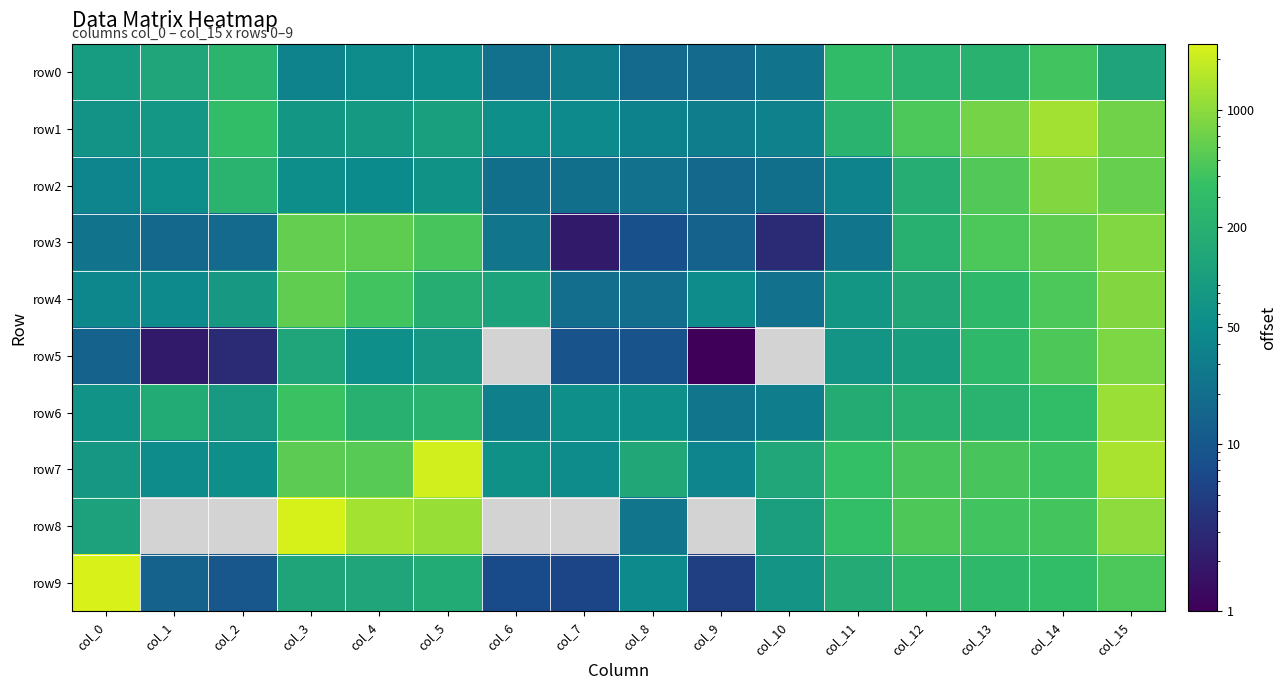

Reading left to right, extract all data points from this chart.

row0: col_0=87	col_1=132	col_2=230	col_3=38	col_4=50	col_5=54	col_6=22	col_7=32	col_8=18	col_9=18	col_10=24	col_11=308	col_12=219	col_13=214	col_14=419	col_15=121
row1: col_0=66	col_1=75	col_2=318	col_3=73	col_4=83	col_5=101	col_6=55	col_7=48	col_8=37	col_9=32	col_10=36	col_11=216	col_12=466	col_13=757	col_14=1306	col_15=730
row2: col_0=41	col_1=54	col_2=220	col_3=54	col_4=49	col_5=62	col_6=21	col_7=21	col_8=22	col_9=17	col_10=21	col_11=38	col_12=176	col_13=501	col_14=890	col_15=644
row3: col_0=24	col_1=17	col_2=18	col_3=614	col_4=588	col_5=443	col_6=25	col_7=2	col_8=8	col_9=14	col_10=3	col_11=25	col_12=200	col_13=476	col_14=605	col_15=867
row4: col_0=44	col_1=47	col_2=80	col_3=592	col_4=422	col_5=181	col_6=120	col_7=20	col_8=20	col_9=51	col_10=22	col_11=72	col_12=141	col_13=284	col_14=467	col_15=887
row5: col_0=14	col_1=2	col_2=3	col_3=129	col_4=58	col_5=78	col_6=0	col_7=9	col_8=9	col_9=1	col_10=0	col_11=68	col_12=96	col_13=274	col_14=489	col_15=837
row6: col_0=64	col_1=164	col_2=84	col_3=375	col_4=199	col_5=229	col_6=34	col_7=56	col_8=56	col_9=26	col_10=32	col_11=169	col_12=198	col_13=224	col_14=320	col_15=1172
row7: col_0=77	col_1=50	col_2=55	col_3=557	col_4=534	col_5=2208	col_6=61	col_7=50	col_8=144	col_9=40	col_10=134	col_11=345	col_12=445	col_13=444	col_14=394	col_15=1419
row8: col_0=112	col_1=0	col_2=0	col_3=2402	col_4=1335	col_5=1155	col_6=0	col_7=0	col_8=26	col_9=0	col_10=100	col_11=333	col_12=484	col_13=411	col_14=425	col_15=1012
row9: col_0=2486	col_1=14	col_2=10	col_3=126	col_4=130	col_5=162	col_6=7	col_7=6	col_8=48	col_9=5	col_10=68	col_11=155	col_12=266	col_13=282	col_14=314	col_15=474